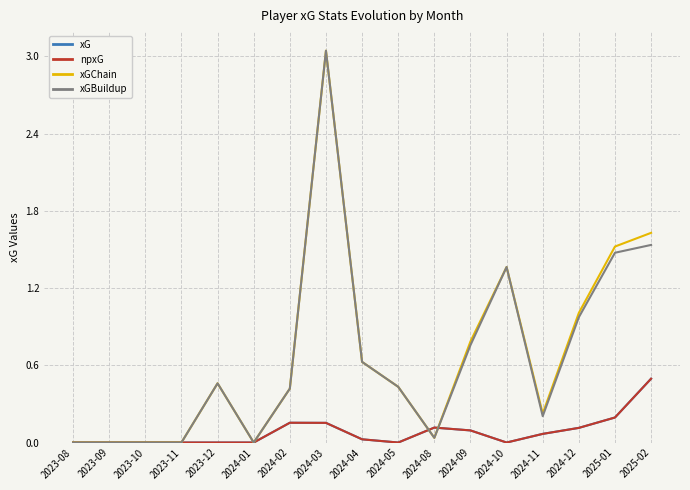

Reading right to left, list all the values displayed in this chart.

xG: 0.5	0.2	0.1	0.1	0.0	0.1	0.1	0.0	0.0	0.2	0.2	0.0	0.0	0.0	0.0	0.0	0.0
npxG: 0.5	0.2	0.1	0.1	0.0	0.1	0.1	0.0	0.0	0.2	0.2	0.0	0.0	0.0	0.0	0.0	0.0
xGChain: 1.6	1.5	1.0	0.2	1.4	0.8	0.0	0.4	0.6	3.0	0.4	0.0	0.5	0.0	0.0	0.0	0.0
xGBuildup: 1.5	1.5	1.0	0.2	1.4	0.8	0.0	0.4	0.6	3.0	0.4	0.0	0.5	0.0	0.0	0.0	0.0